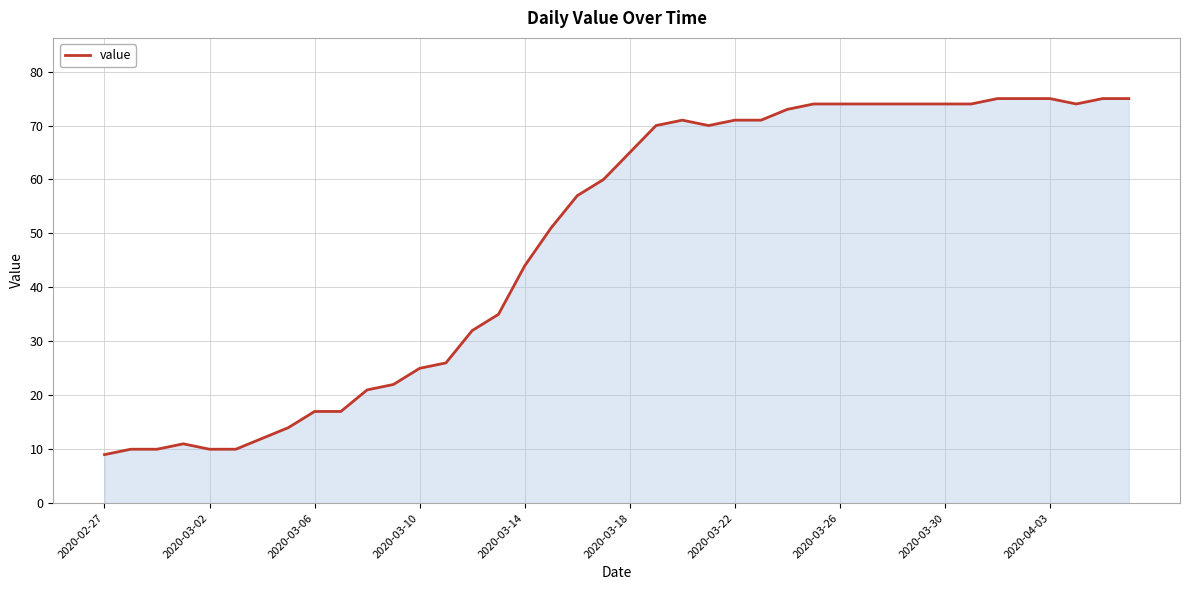

What is the maximum value shown in the chart?

75